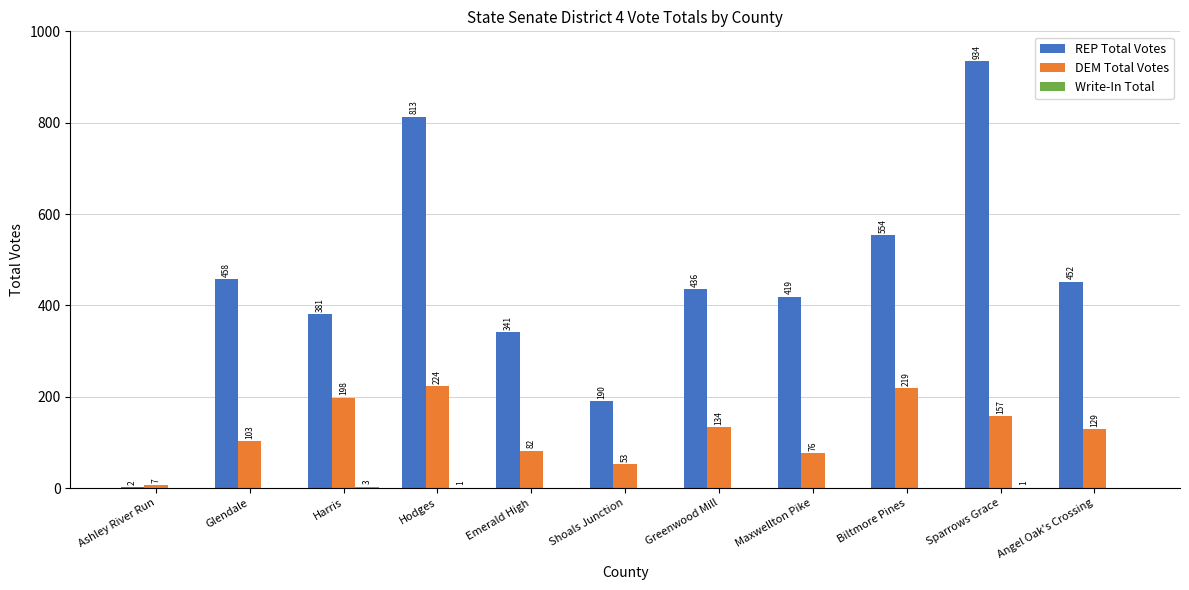

True or false: REP Total Votes has a value of 282 at Greenwood Mill.

False